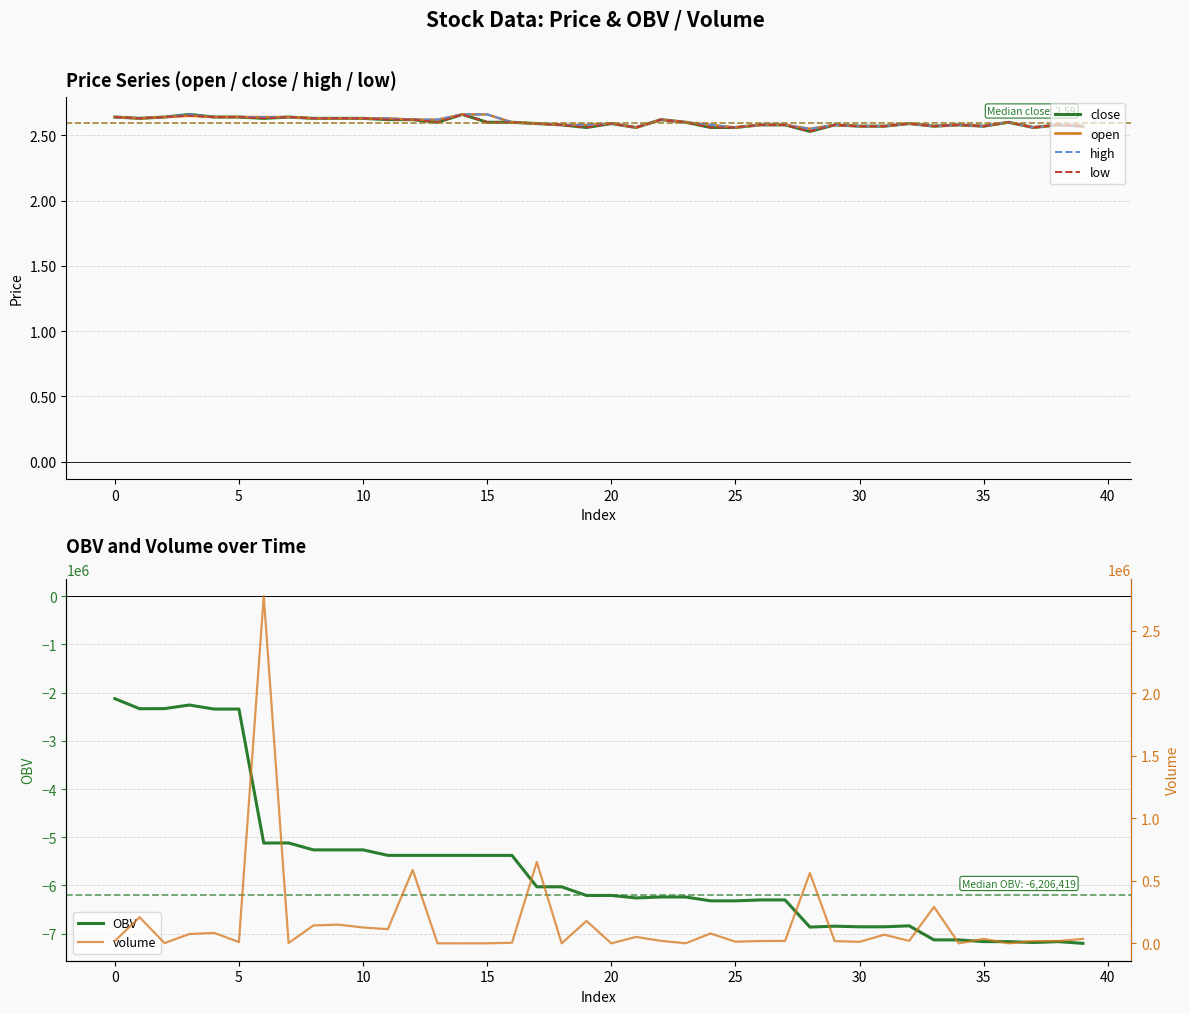

Between 21 and 34, which series saw the biggest shift?

OBV